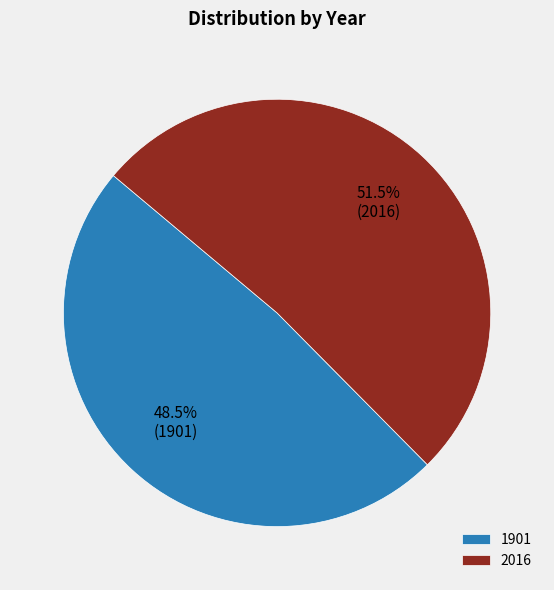

What is the ratio of the value at 1901 to the value at 2016?

0.9